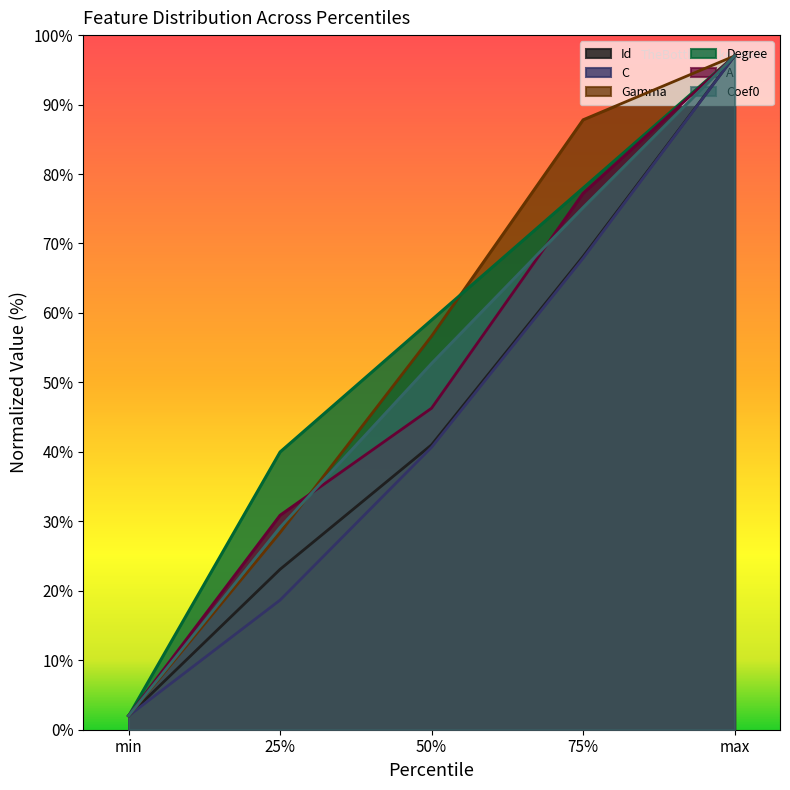

True or false: C and Gamma intersect in this chart.

False